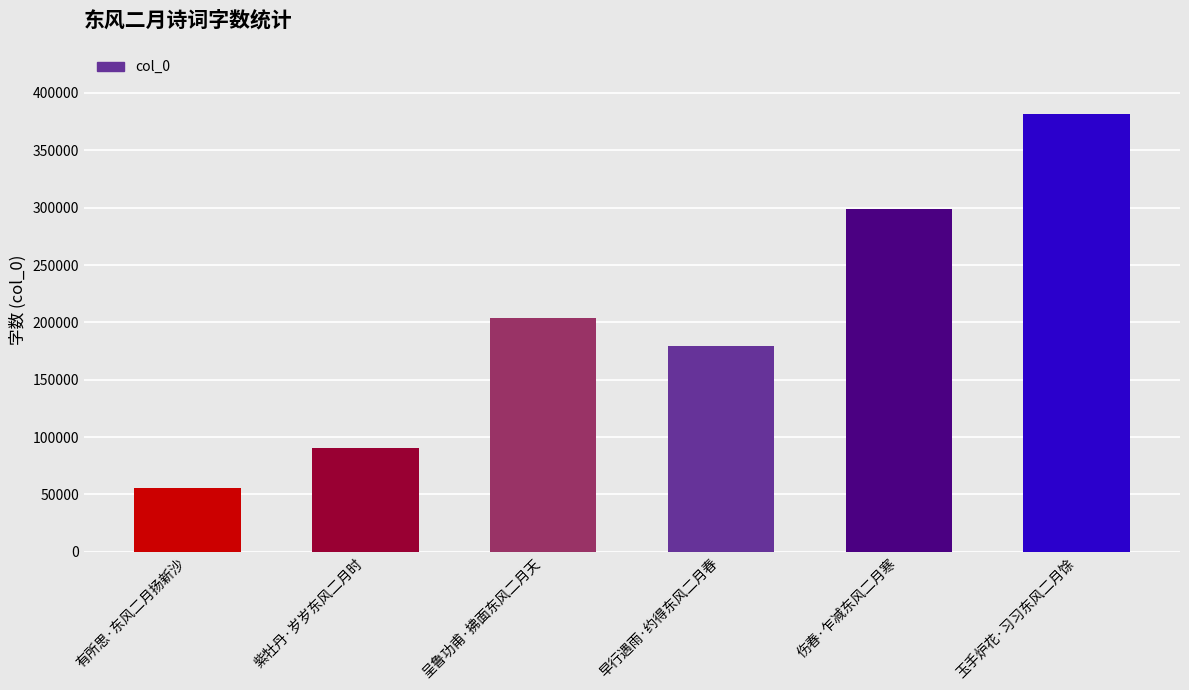

What is the difference between the maximum and minimum values?

326080